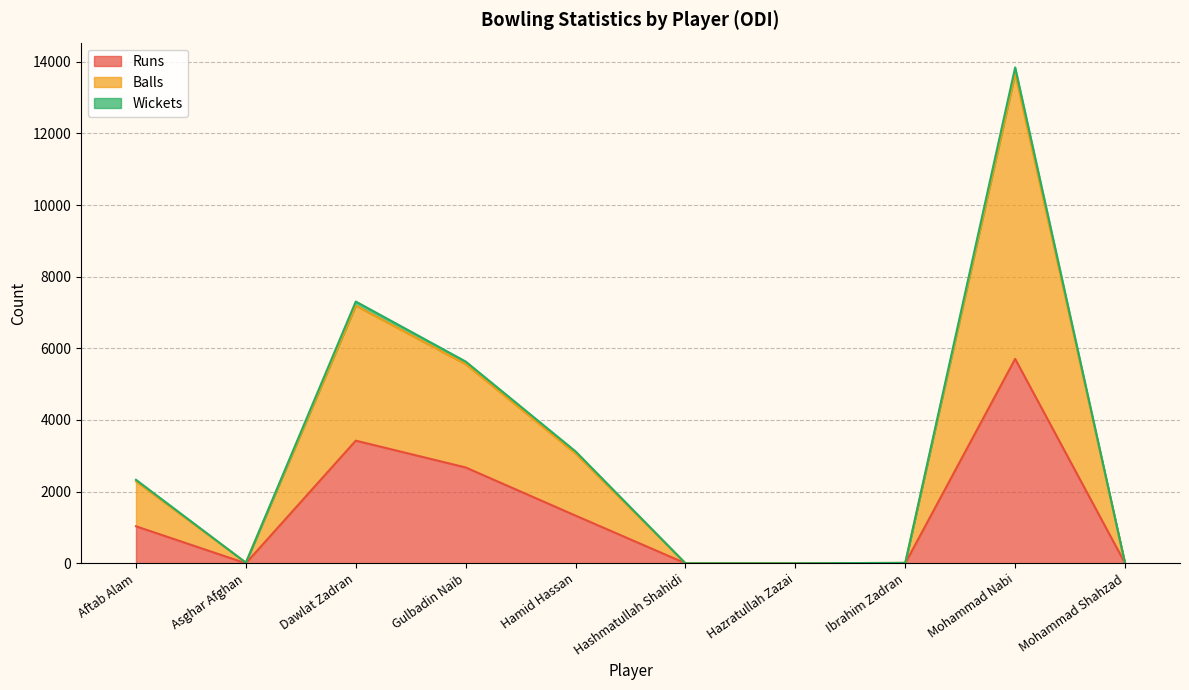

True or false: Balls and Wickets cross at least once.

False